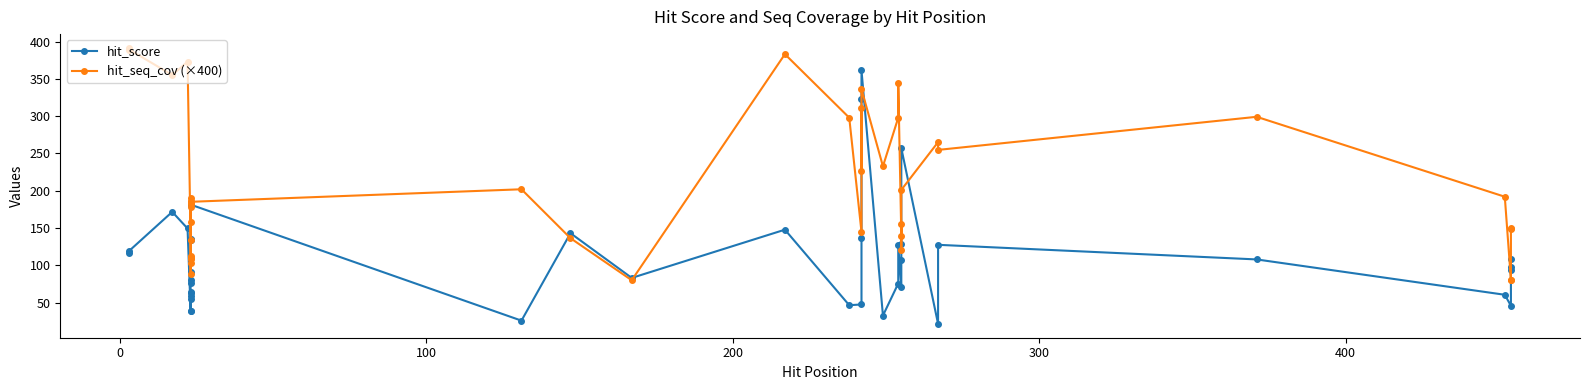

Count the number of categories in the chart.

40